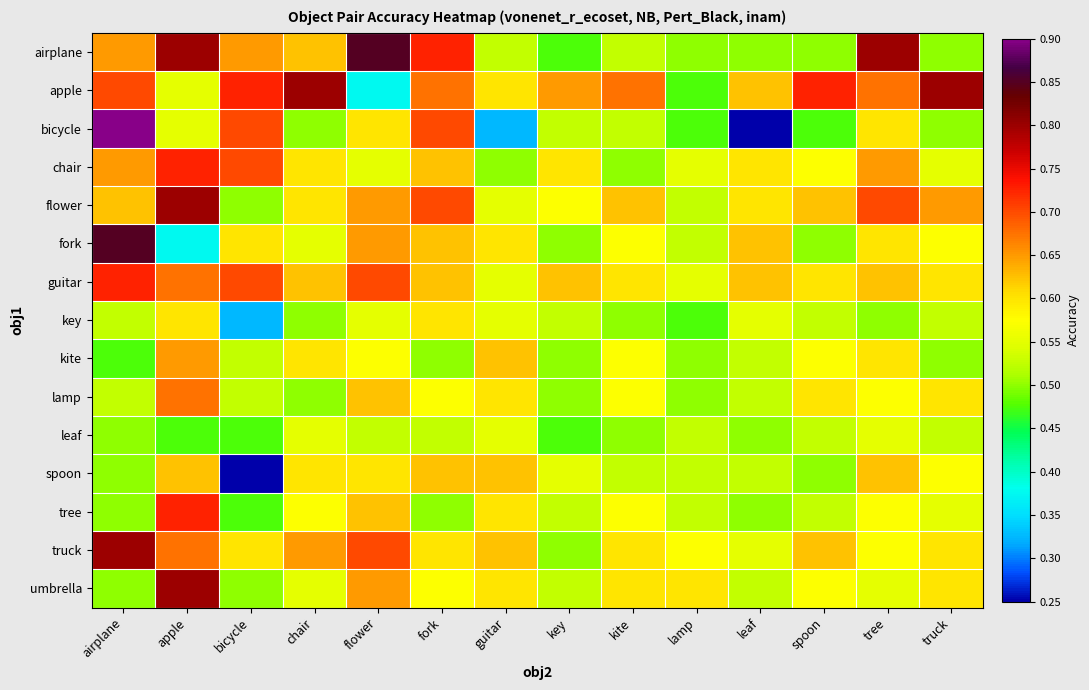

Reading right to left, transcribe all the data shown in this chart.

airplane: truck=0.5	tree=0.8	spoon=0.5	leaf=0.5	lamp=0.5	kite=0.5	key=0.5	guitar=0.5	fork=0.7	flower=0.8	chair=0.6	bicycle=0.7	apple=0.8	airplane=0.7
apple: truck=0.8	tree=0.7	spoon=0.7	leaf=0.6	lamp=0.5	kite=0.7	key=0.7	guitar=0.6	fork=0.7	flower=0.4	chair=0.8	bicycle=0.7	apple=0.6	airplane=0.7
bicycle: truck=0.5	tree=0.6	spoon=0.5	leaf=0.2	lamp=0.5	kite=0.5	key=0.5	guitar=0.3	fork=0.7	flower=0.6	chair=0.5	bicycle=0.7	apple=0.6	airplane=0.9
chair: truck=0.6	tree=0.7	spoon=0.6	leaf=0.6	lamp=0.6	kite=0.5	key=0.6	guitar=0.5	fork=0.6	flower=0.6	chair=0.6	bicycle=0.7	apple=0.7	airplane=0.7
flower: truck=0.7	tree=0.7	spoon=0.6	leaf=0.6	lamp=0.5	kite=0.6	key=0.6	guitar=0.6	fork=0.7	flower=0.7	chair=0.6	bicycle=0.5	apple=0.8	airplane=0.6
fork: truck=0.6	tree=0.6	spoon=0.5	leaf=0.6	lamp=0.5	kite=0.6	key=0.5	guitar=0.6	fork=0.6	flower=0.7	chair=0.6	bicycle=0.6	apple=0.4	airplane=0.8
guitar: truck=0.6	tree=0.6	spoon=0.6	leaf=0.6	lamp=0.6	kite=0.6	key=0.6	guitar=0.6	fork=0.6	flower=0.7	chair=0.6	bicycle=0.7	apple=0.7	airplane=0.7
key: truck=0.5	tree=0.5	spoon=0.5	leaf=0.6	lamp=0.5	kite=0.5	key=0.5	guitar=0.6	fork=0.6	flower=0.6	chair=0.5	bicycle=0.3	apple=0.6	airplane=0.5
kite: truck=0.5	tree=0.6	spoon=0.6	leaf=0.5	lamp=0.5	kite=0.6	key=0.5	guitar=0.6	fork=0.5	flower=0.6	chair=0.6	bicycle=0.5	apple=0.7	airplane=0.5
lamp: truck=0.6	tree=0.6	spoon=0.6	leaf=0.5	lamp=0.5	kite=0.6	key=0.5	guitar=0.6	fork=0.6	flower=0.6	chair=0.5	bicycle=0.5	apple=0.7	airplane=0.5
leaf: truck=0.5	tree=0.6	spoon=0.5	leaf=0.5	lamp=0.5	kite=0.5	key=0.5	guitar=0.6	fork=0.5	flower=0.5	chair=0.6	bicycle=0.5	apple=0.5	airplane=0.5
spoon: truck=0.6	tree=0.6	spoon=0.5	leaf=0.5	lamp=0.5	kite=0.5	key=0.6	guitar=0.6	fork=0.6	flower=0.6	chair=0.6	bicycle=0.2	apple=0.6	airplane=0.5
tree: truck=0.6	tree=0.6	spoon=0.5	leaf=0.5	lamp=0.5	kite=0.6	key=0.5	guitar=0.6	fork=0.5	flower=0.6	chair=0.6	bicycle=0.5	apple=0.7	airplane=0.5
truck: truck=0.6	tree=0.6	spoon=0.6	leaf=0.6	lamp=0.6	kite=0.6	key=0.5	guitar=0.6	fork=0.6	flower=0.7	chair=0.7	bicycle=0.6	apple=0.7	airplane=0.8
umbrella: truck=0.6	tree=0.6	spoon=0.6	leaf=0.5	lamp=0.6	kite=0.6	key=0.5	guitar=0.6	fork=0.6	flower=0.7	chair=0.6	bicycle=0.5	apple=0.8	airplane=0.5